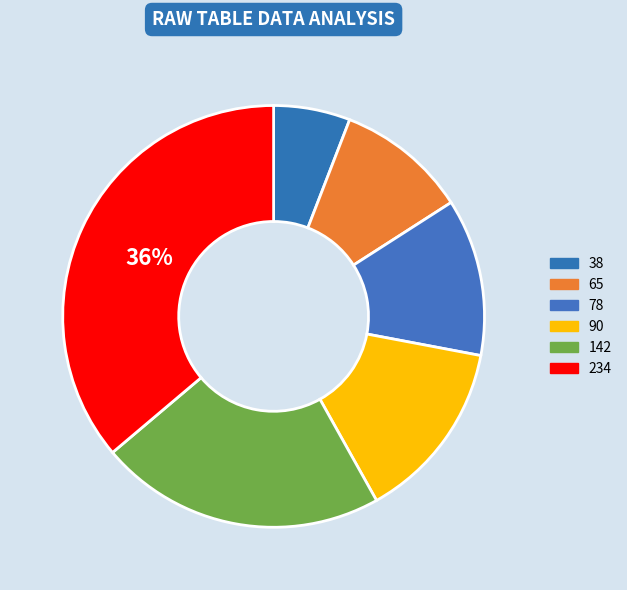

To the nearest percent, what portion does 65 represent?

10%